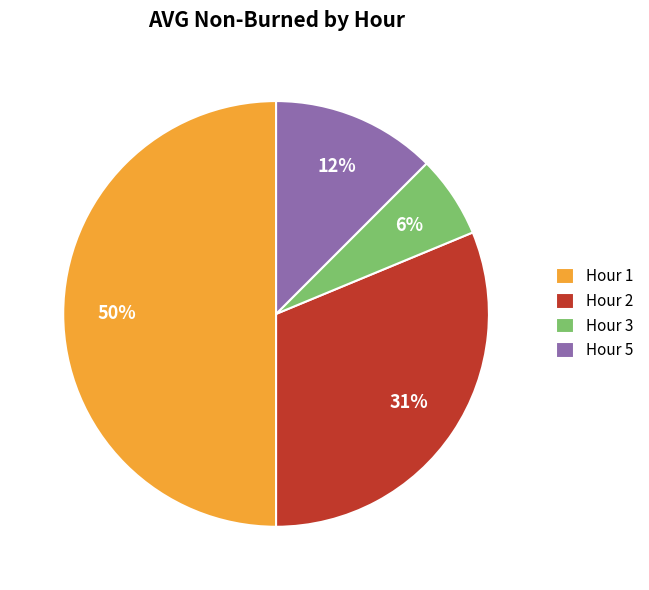

Do Hour 2 and Hour 1 together represent more than half of the pie?

Yes